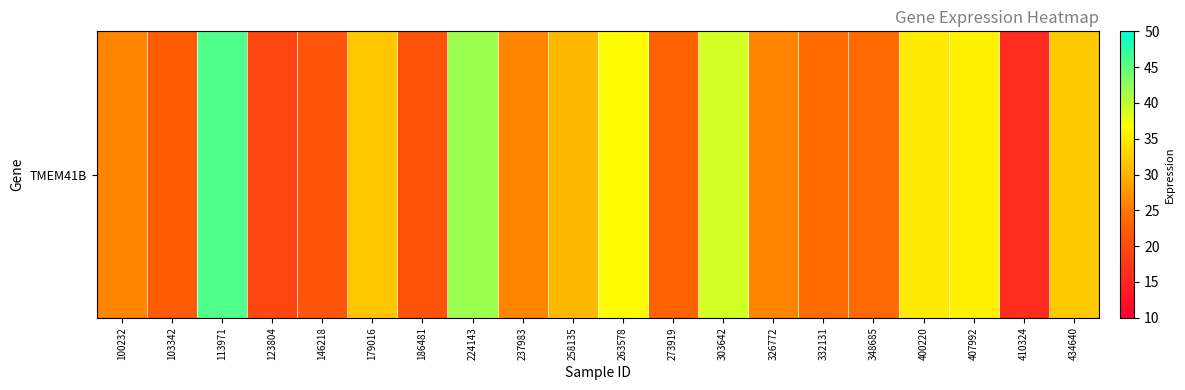

The value at 400220 is 34.9. True or false?

True